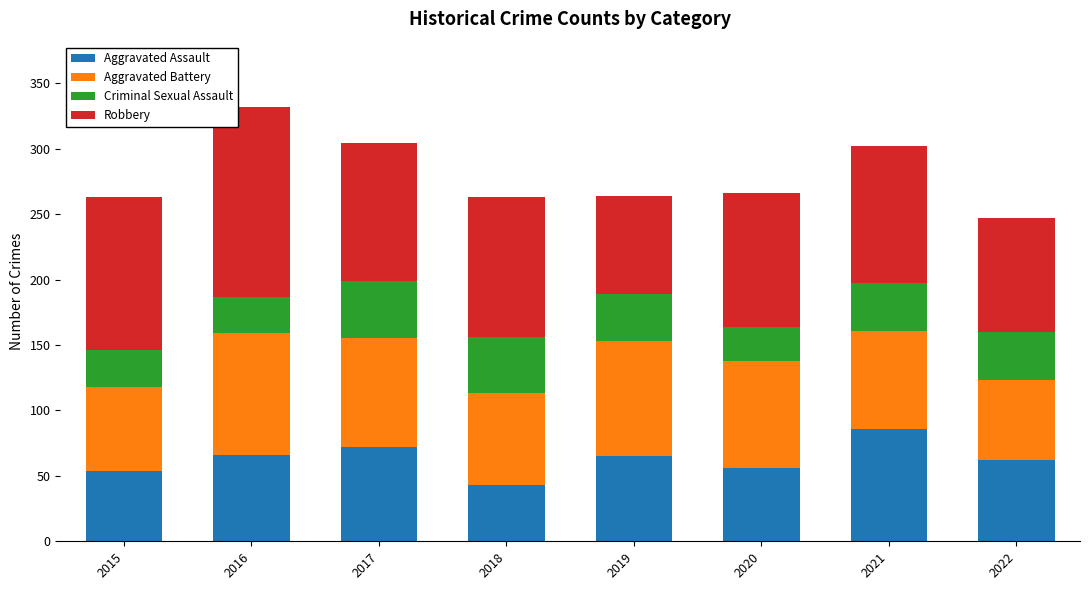

The value of Aggravated Assault at 2021 is 39. True or false?

False